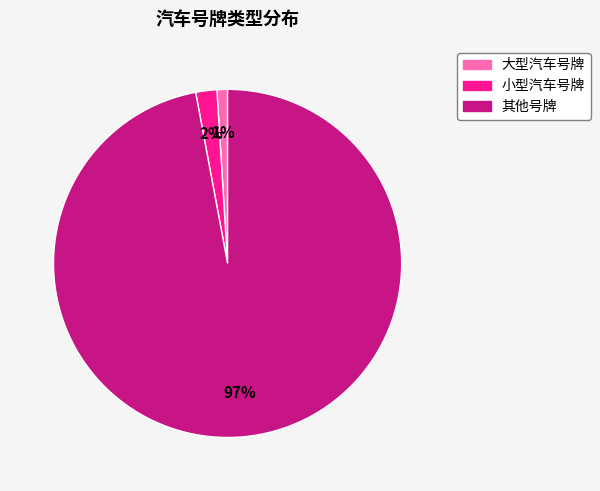

To the nearest percent, what percentage of the pie is 大型汽车号牌?

1%